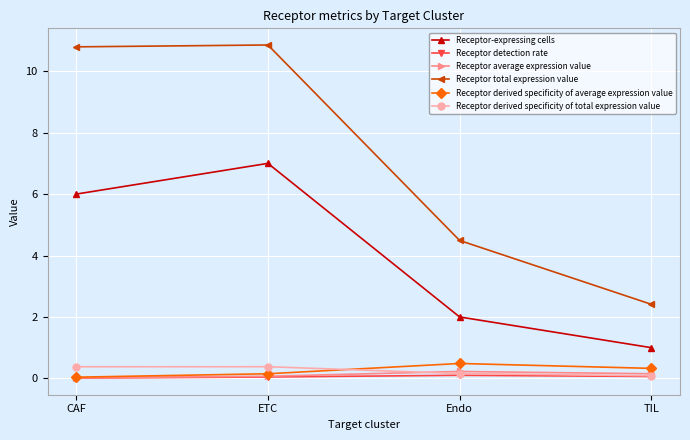

Is this an area chart (filled region under the line)?

No